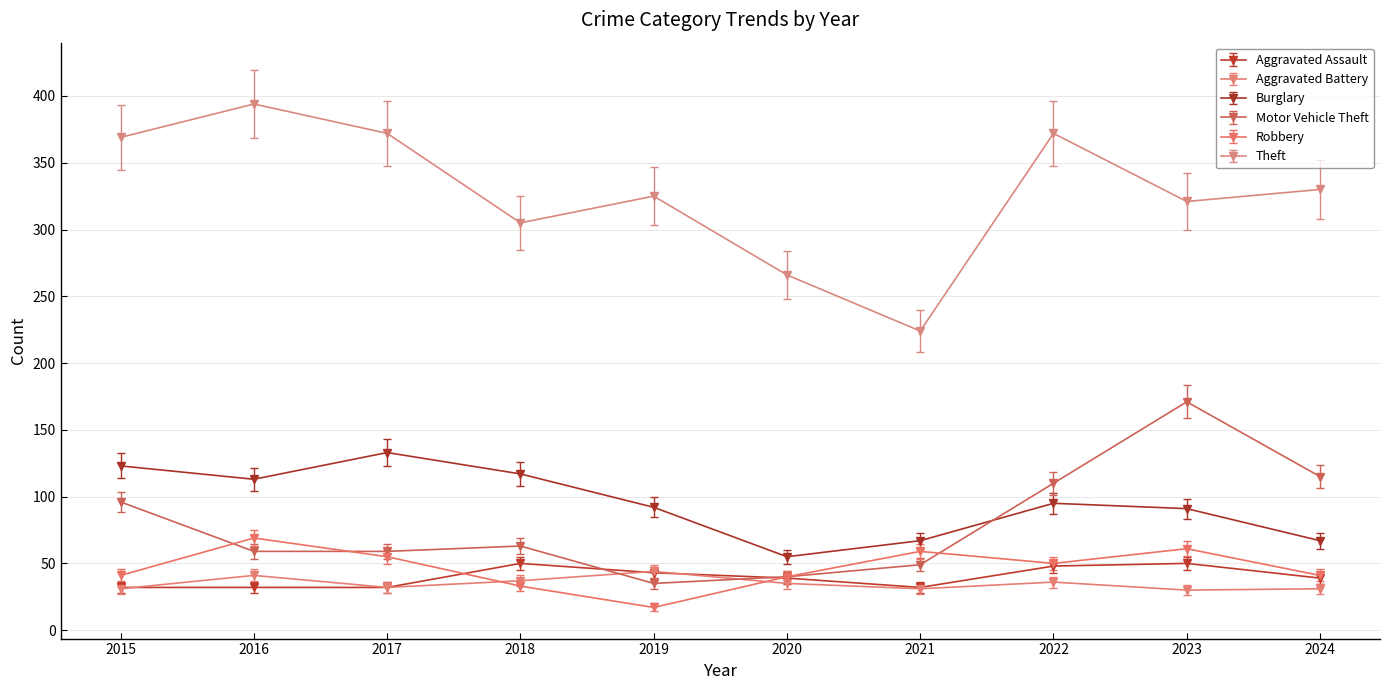

What is the total value across all series at 2017?

683